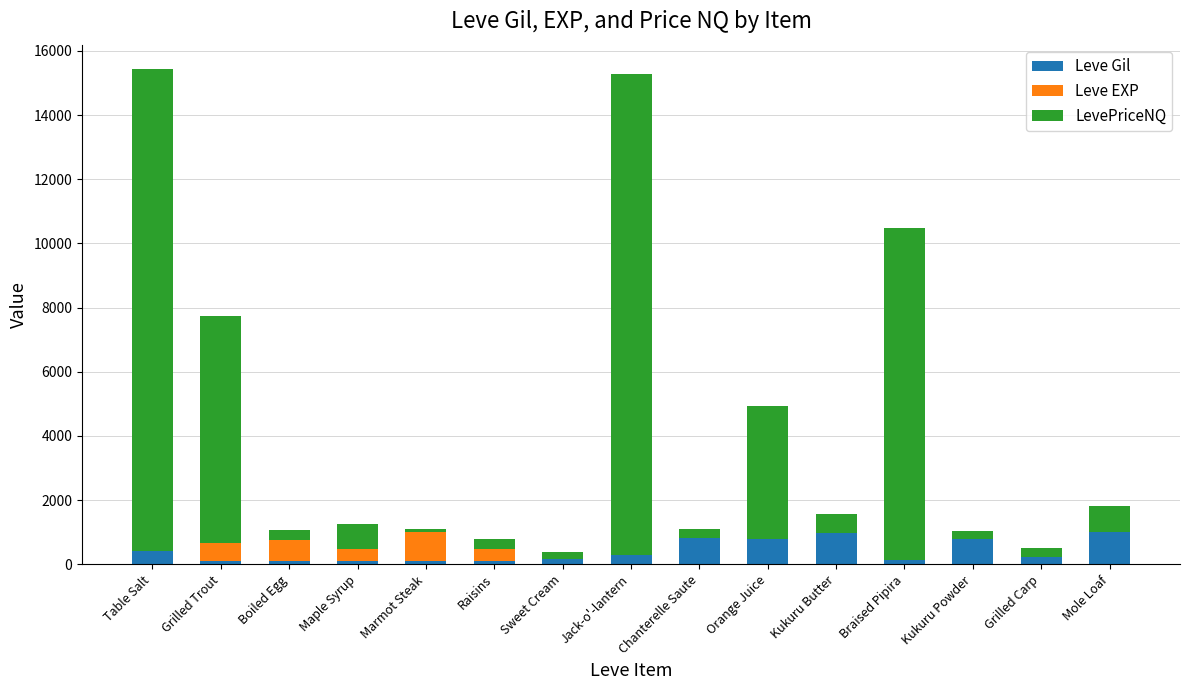

Are the bars horizontal?

No